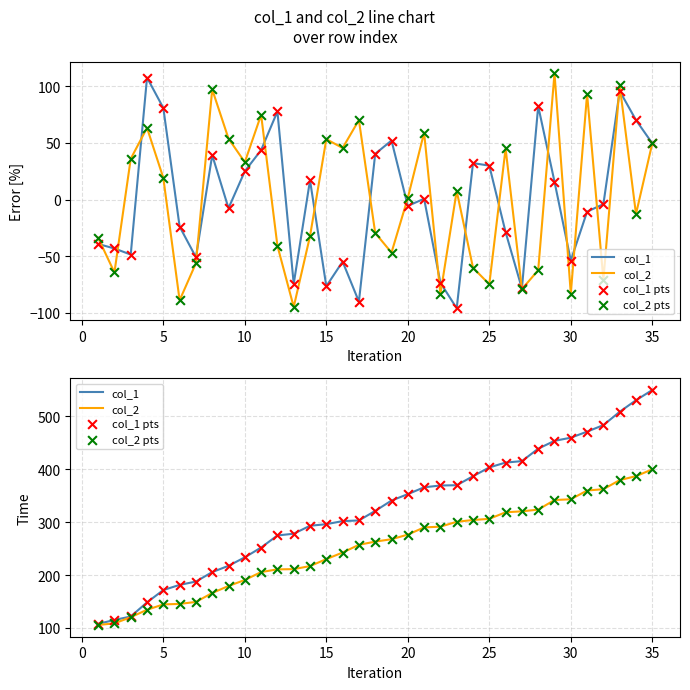

Which series reaches the maximum Y coordinate?

col_1